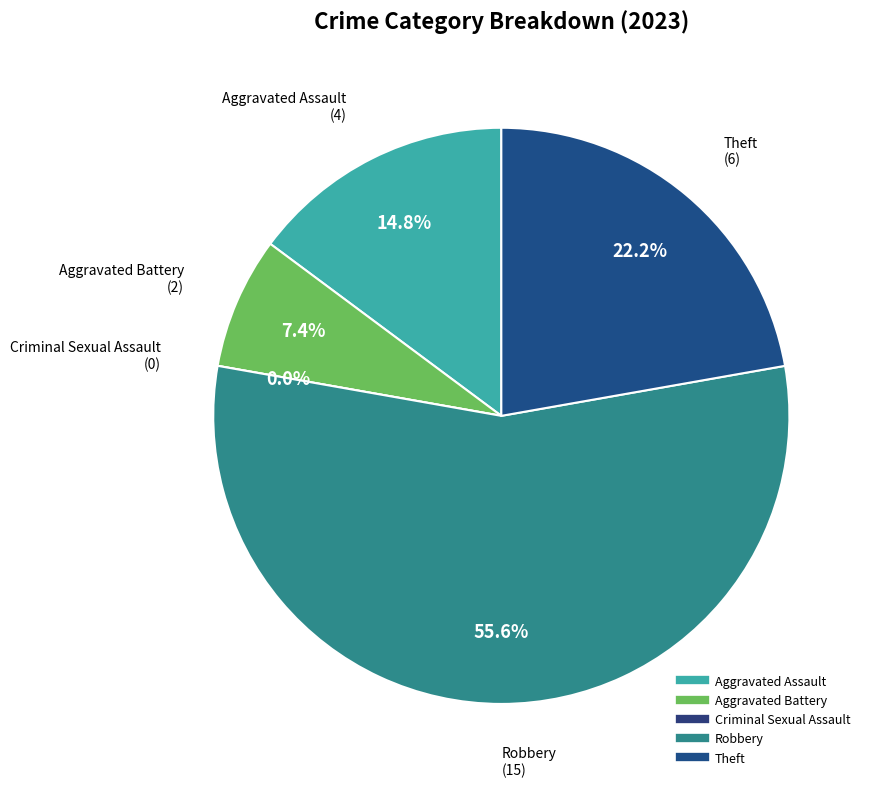

The Aggravated Assault slice represents 15% of the pie. True or false?

True